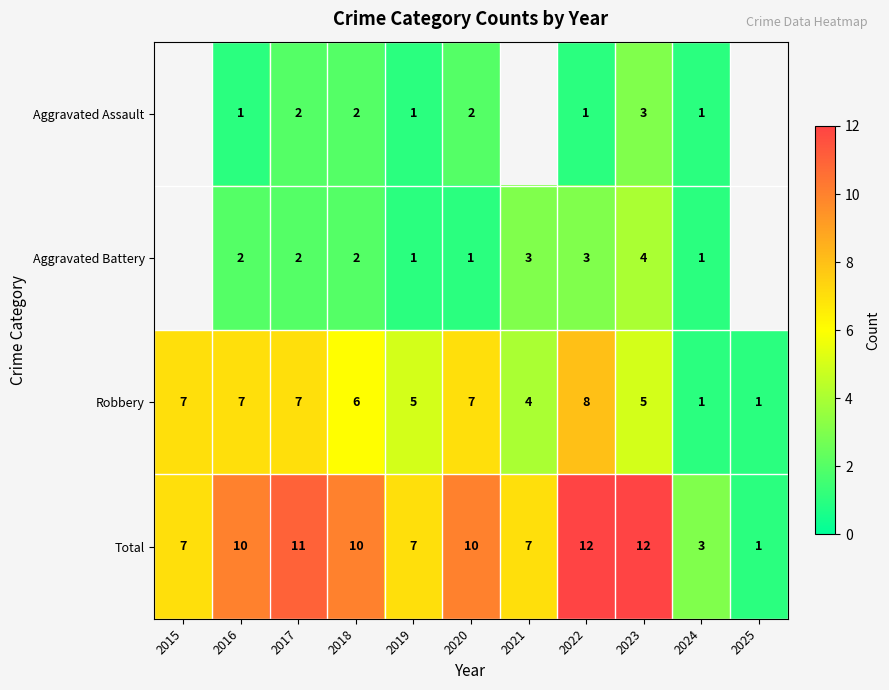

What is the greatest value displayed?

12.0